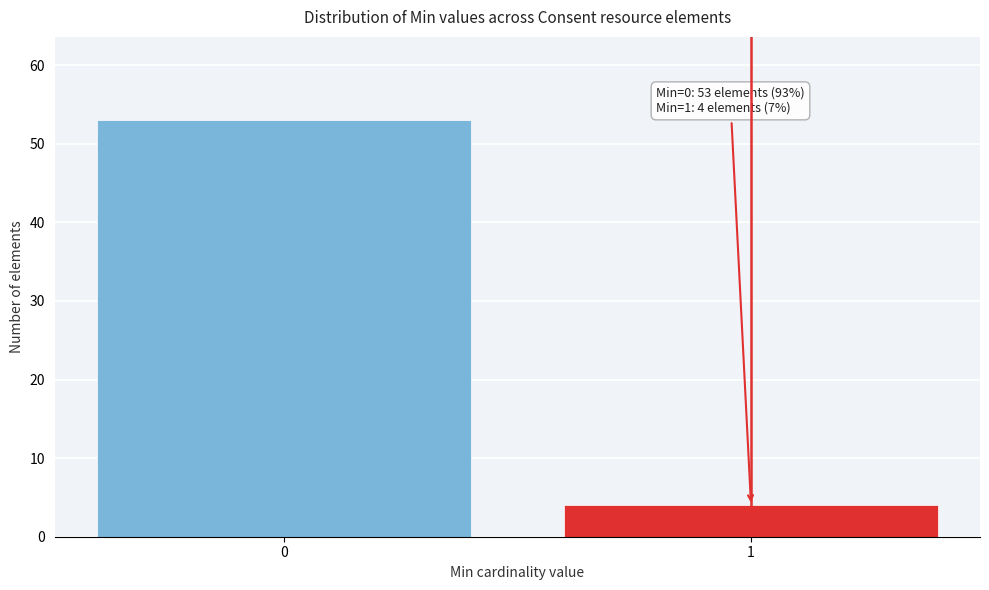

Reading left to right, extract all data points from this chart.

53	4